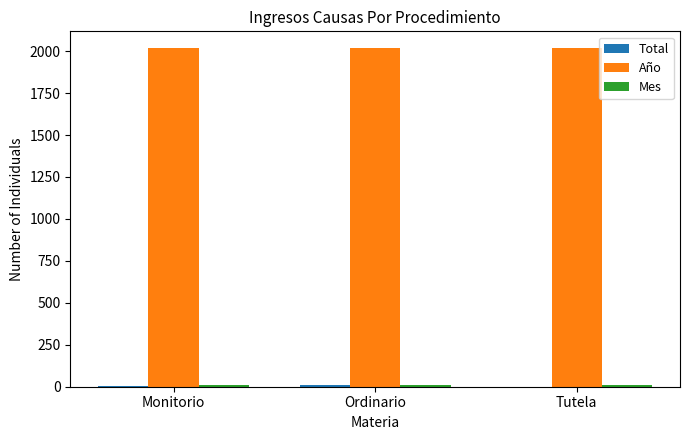

Is it true that Año equals 2017 at Monitorio?

True